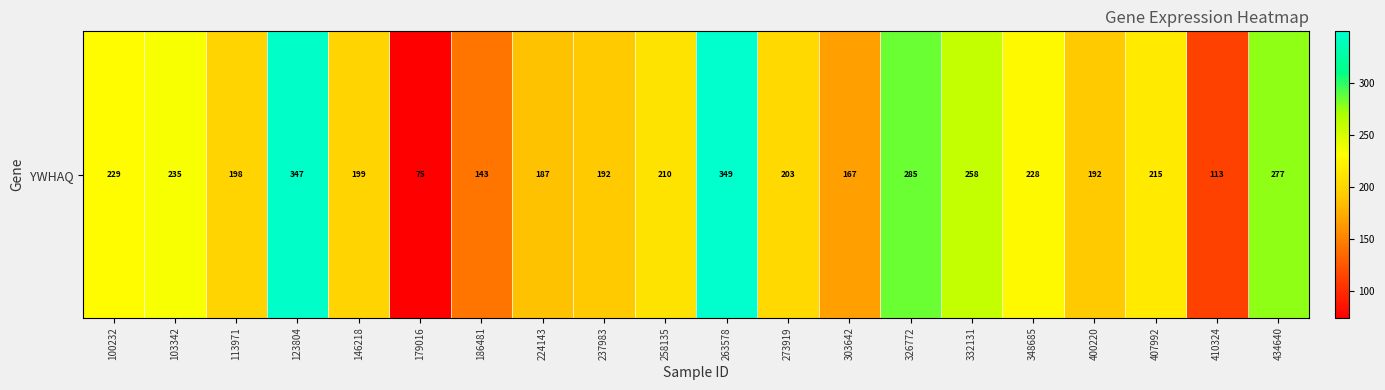

The chart shows a value of 318.4 at 224143. True or false?

False